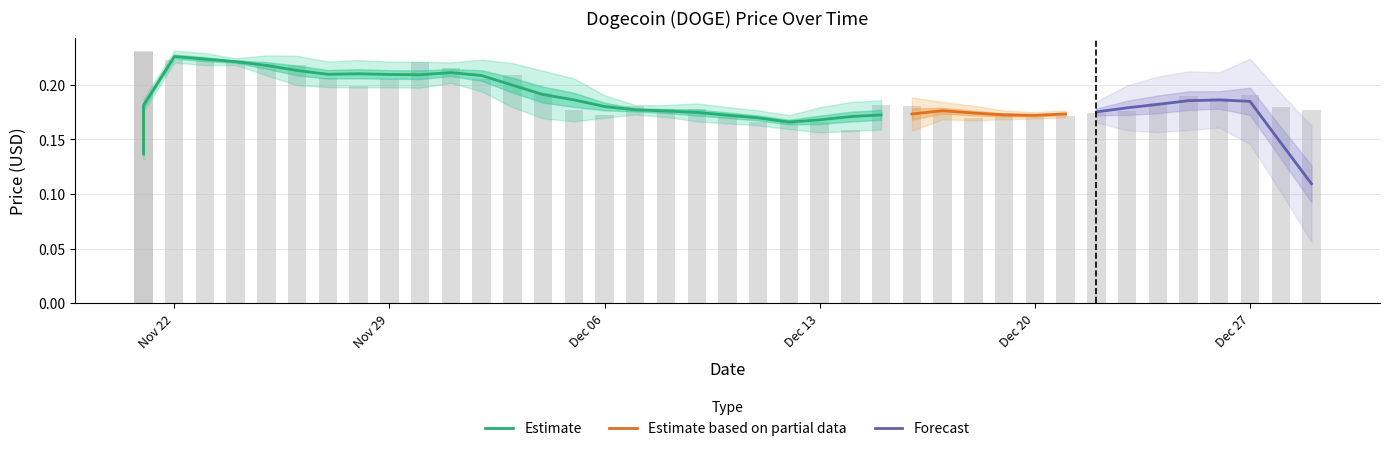

What is the maximum value shown in the chart?

0.2